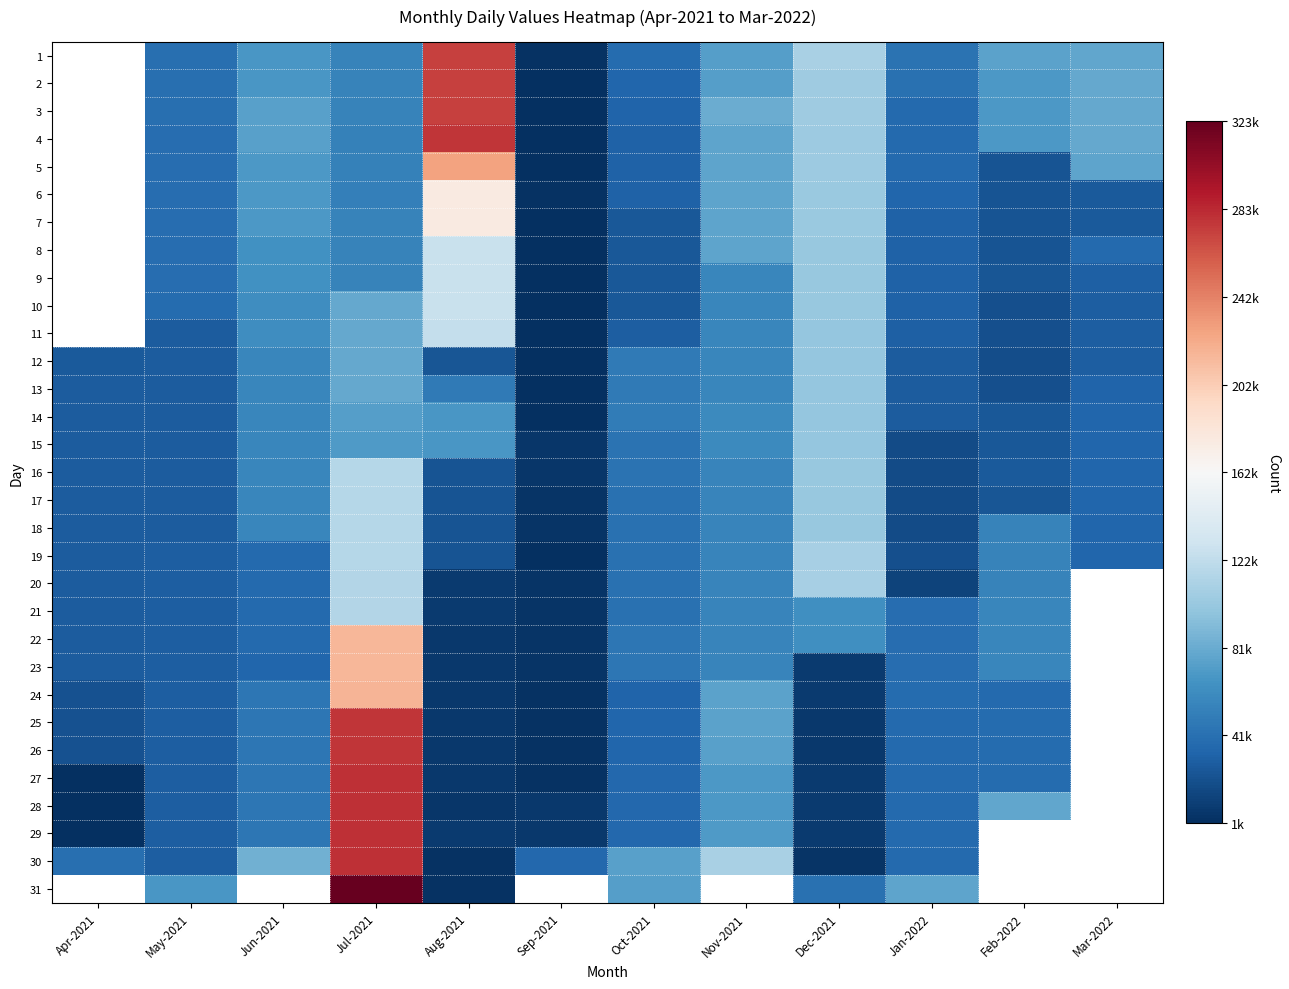

What is the maximum value for 15?

100454.0